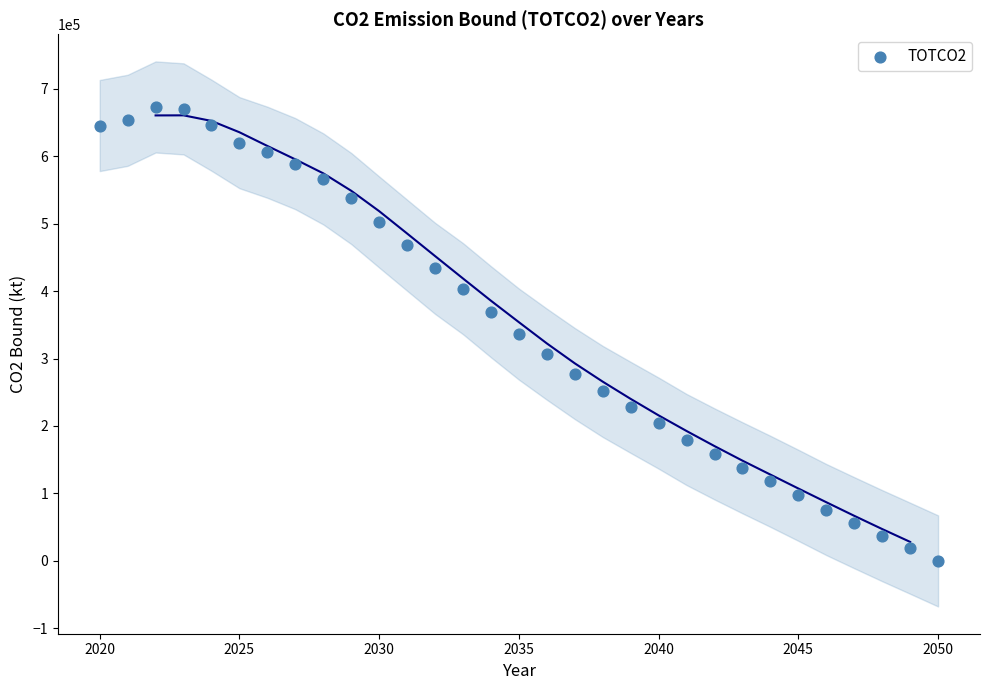

What is the range of X values (max minus min)?

30.0